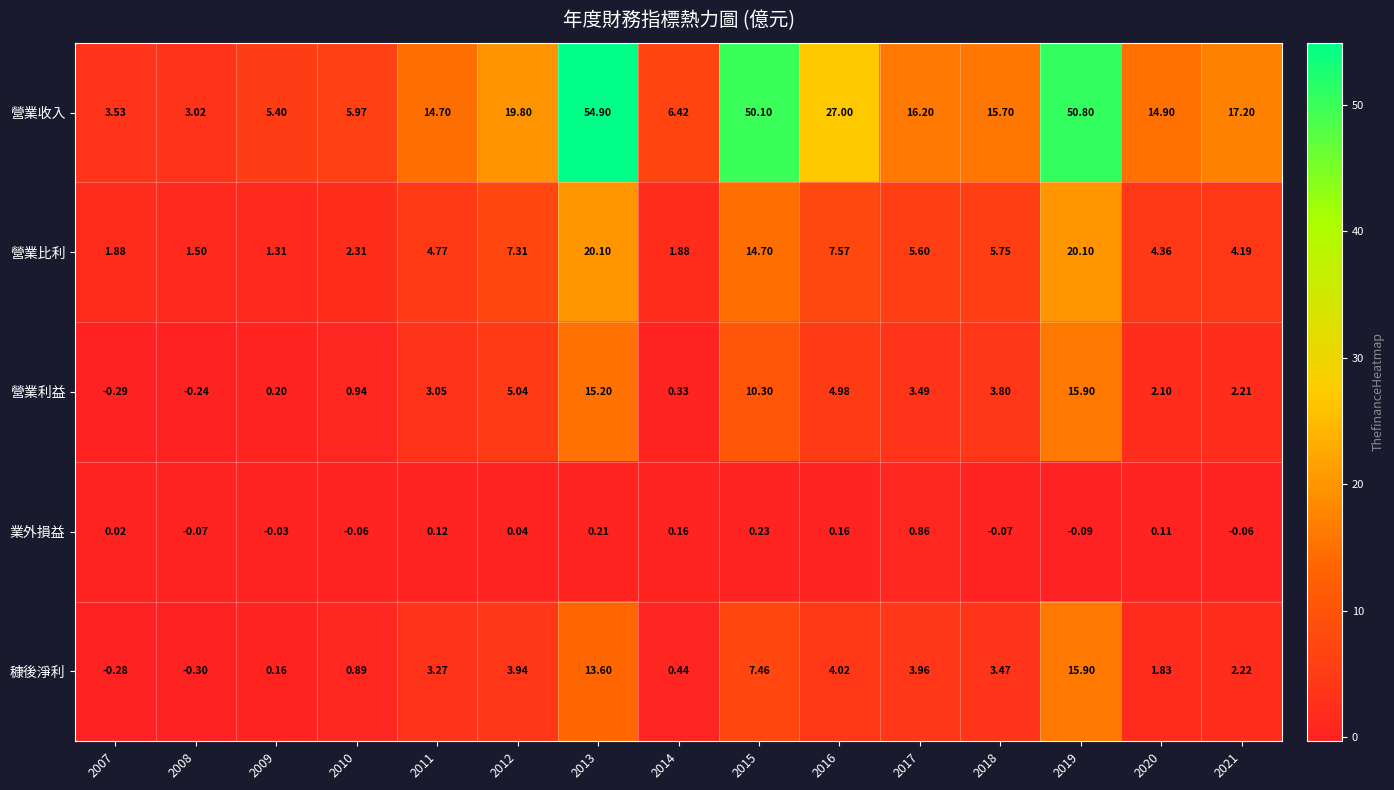

At 2016, list the series in order from smallest to largest.

業外損益, 穅後淨利, 營業利益, 營業比利, 營業收入